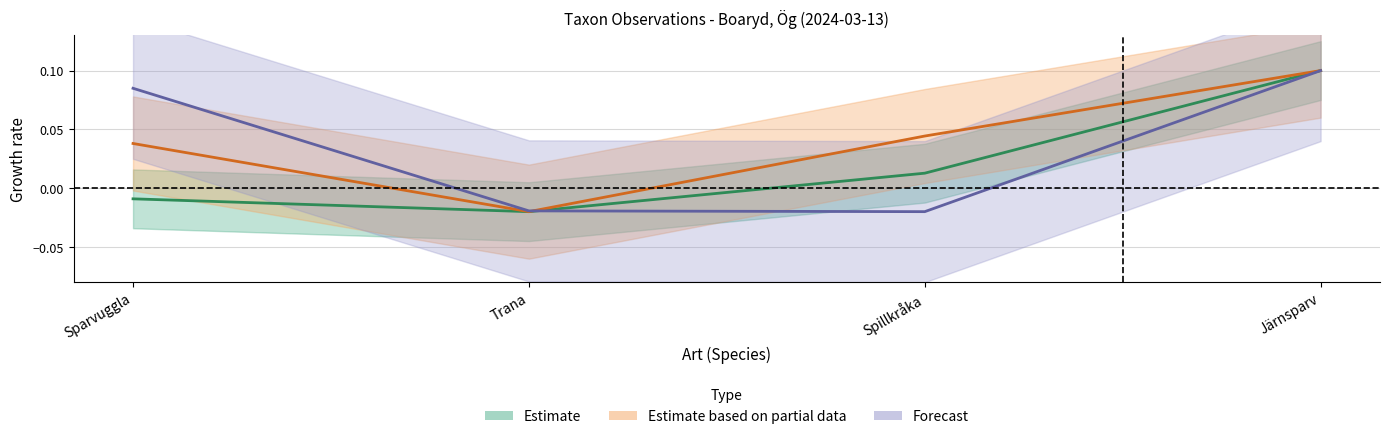

Which has a higher value, Järnsparv or Spillkråka?

Järnsparv